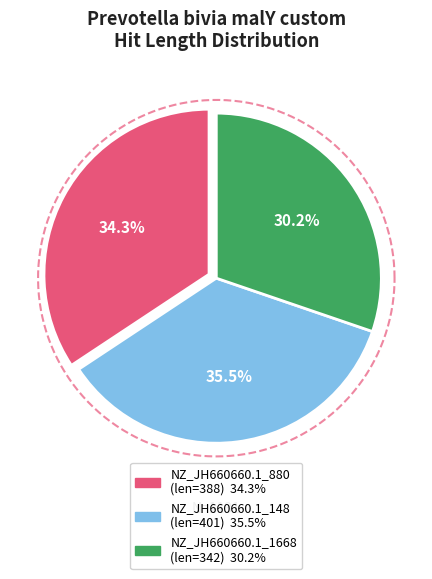

To the nearest percent, what is the difference between the NZ_JH660660.1_148/32-394 and NZ_JH660660.1_880/2-386 slice percentages?

1%